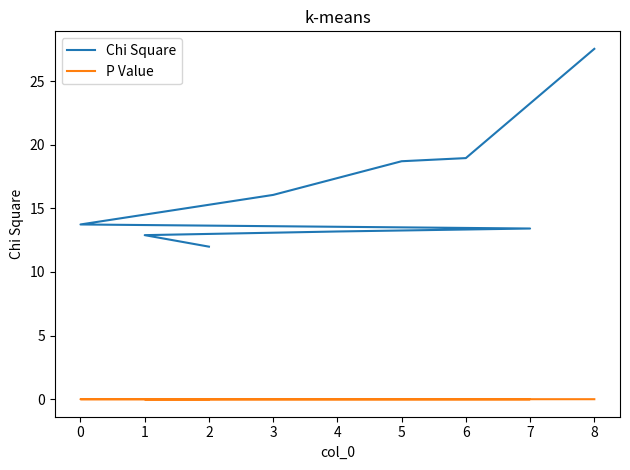

Is this an area chart (filled region under the line)?

No